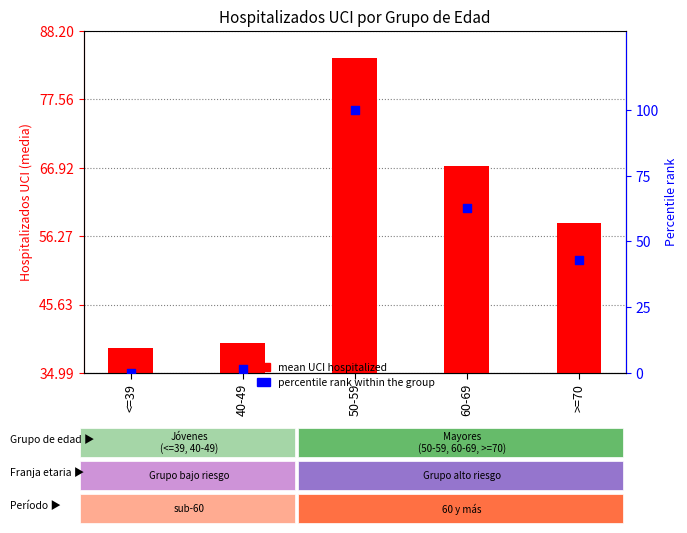

What are all the series names shown in the legend?

mean UCI hospitalized, percentile rank within the group